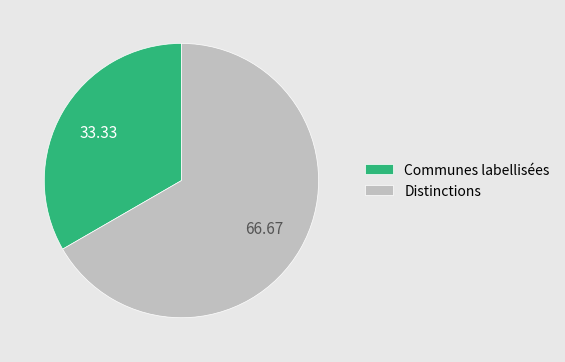

Approximately how many times larger is the value at Communes labellisées compared to Distinctions?

0.5